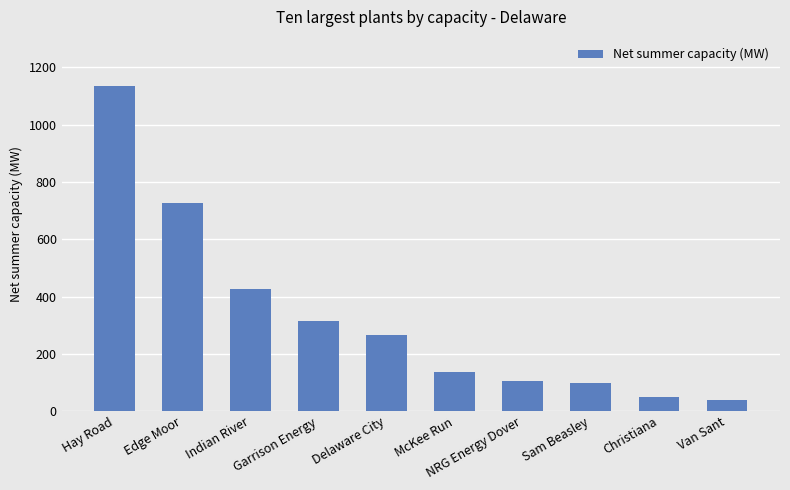

Where does the data first go above 265?

Hay Road